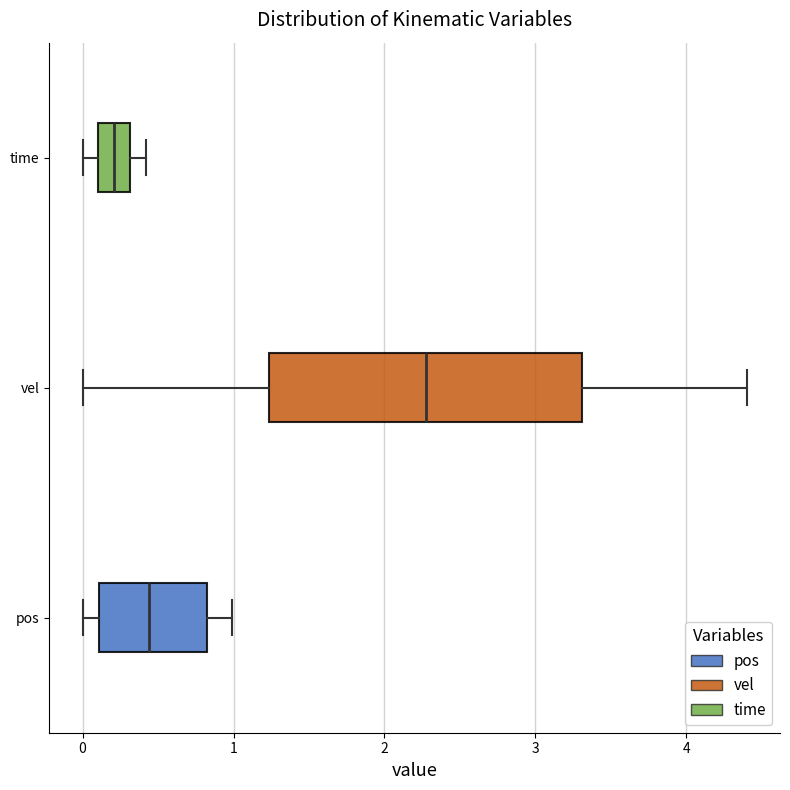

Where is the right edge of the box for time on the x-axis? The values are not printed on the chart, so give them approximately, as read against the axis.

0.3